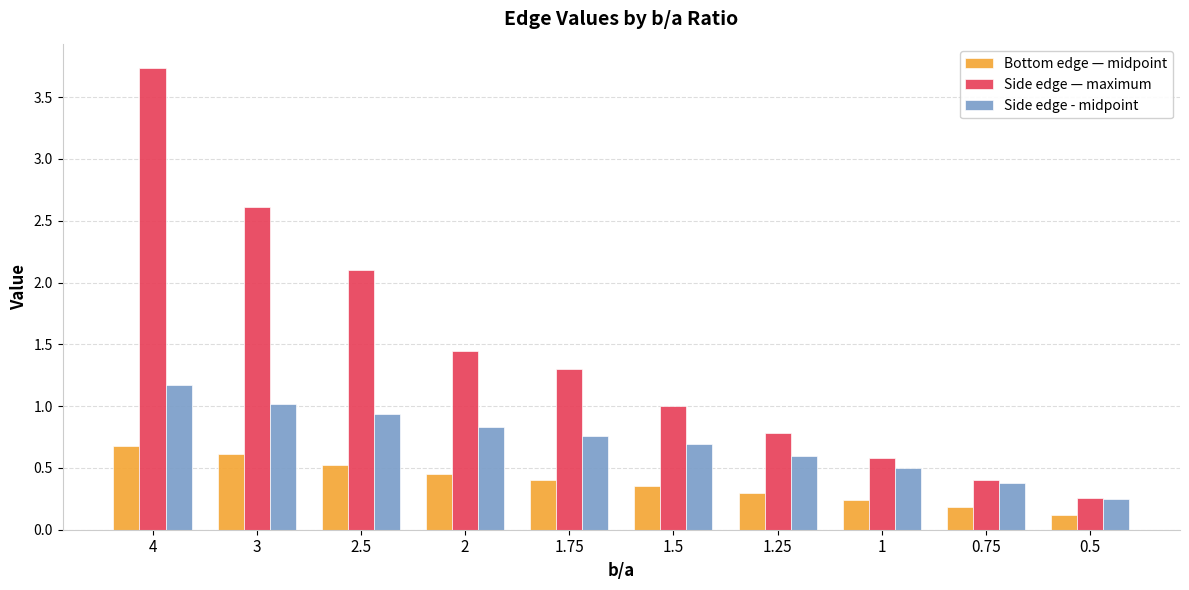

What is the sum of all Side edge - midpoint values?

7.1